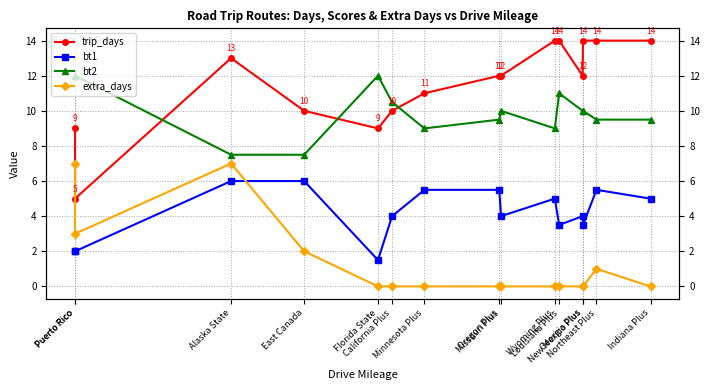

Does the chart display data point markers on the line(s)?

Yes